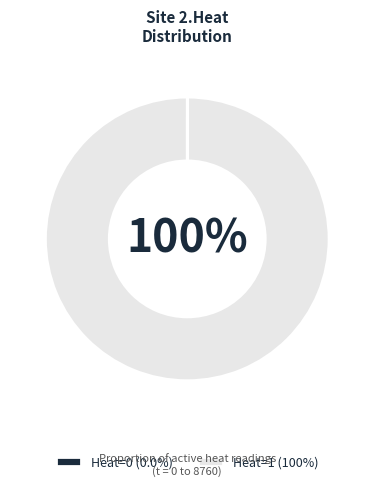

Does Heat=1 (100%) represent more than half of the total?

Yes